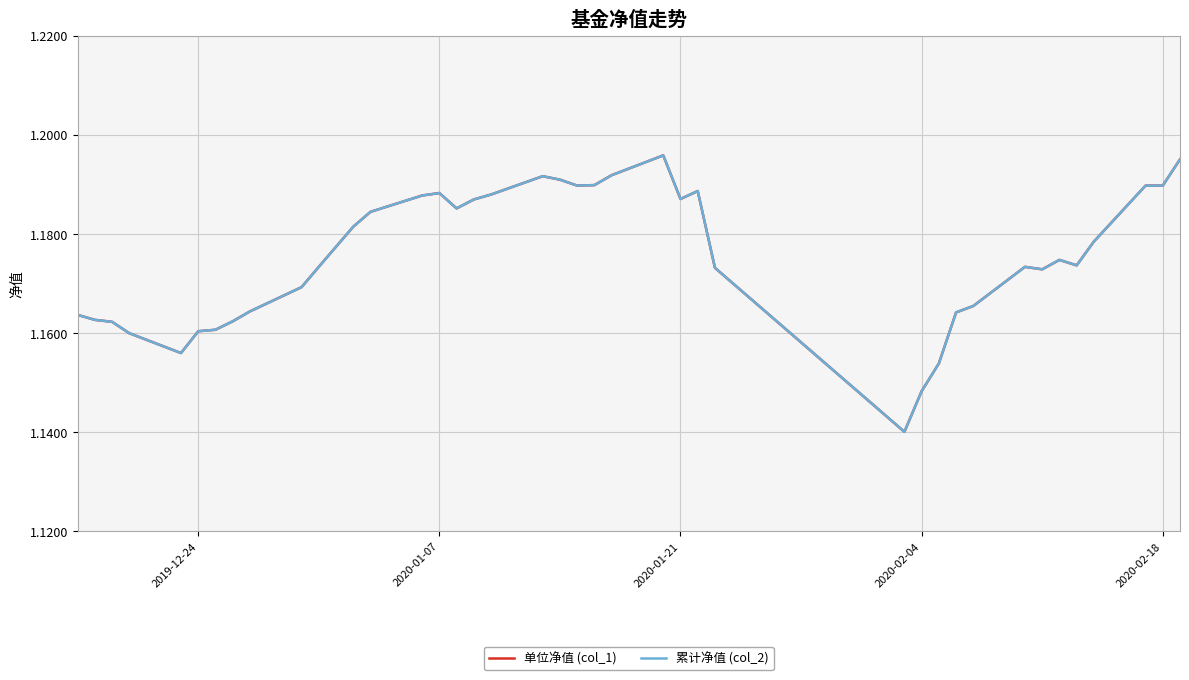

Which series has the largest total across all categories?

单位净值 (col_1)